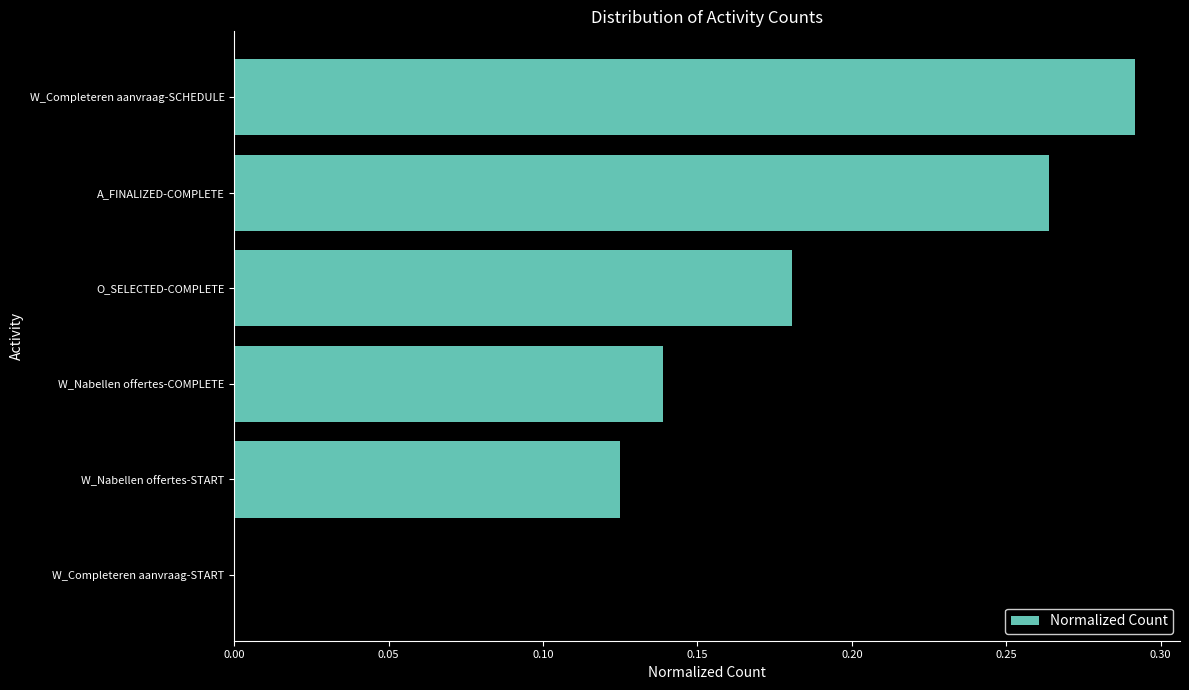

The value at W_Completeren aanvraag-START is 0.2. True or false?

False